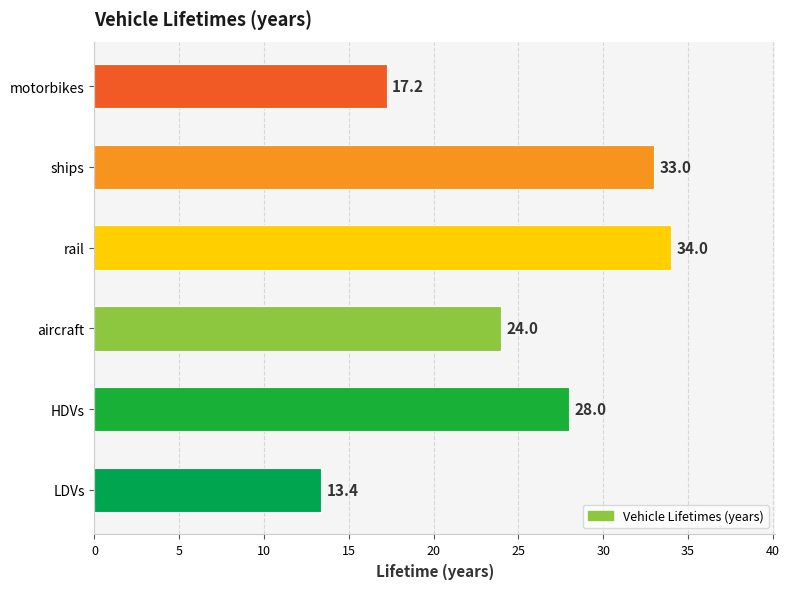

Reading bottom to top, extract all data points from this chart.

13.4	28.0	24.0	34.0	33.0	17.2